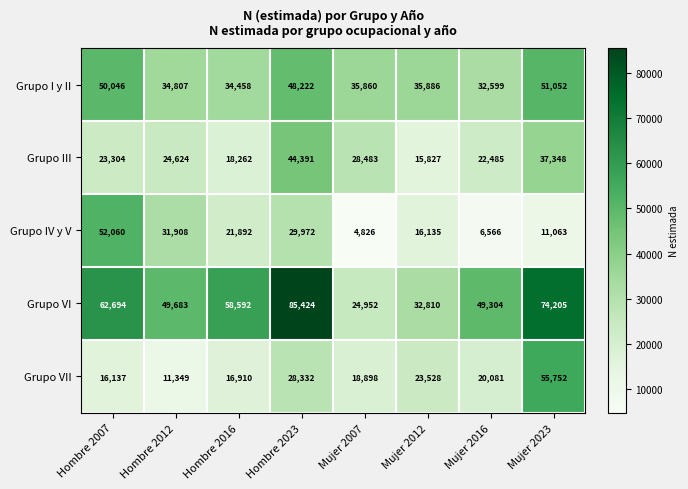

The Grupo VII series shows 55752 at Mujer 2023. True or false?

True